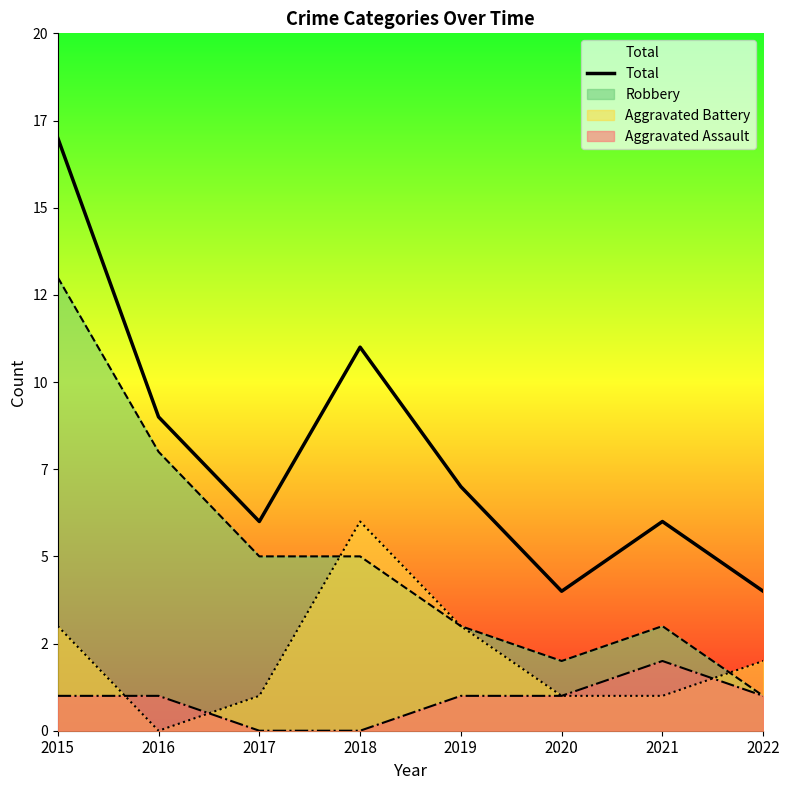

What is the minimum value shown in the chart?

4